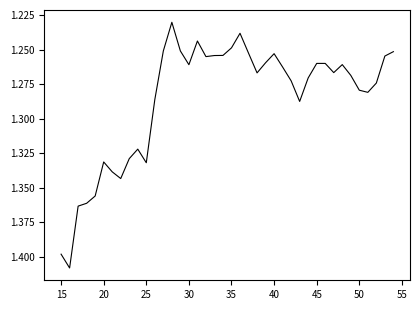

True or false: there are more than 2 points higher than both neighbors.

True